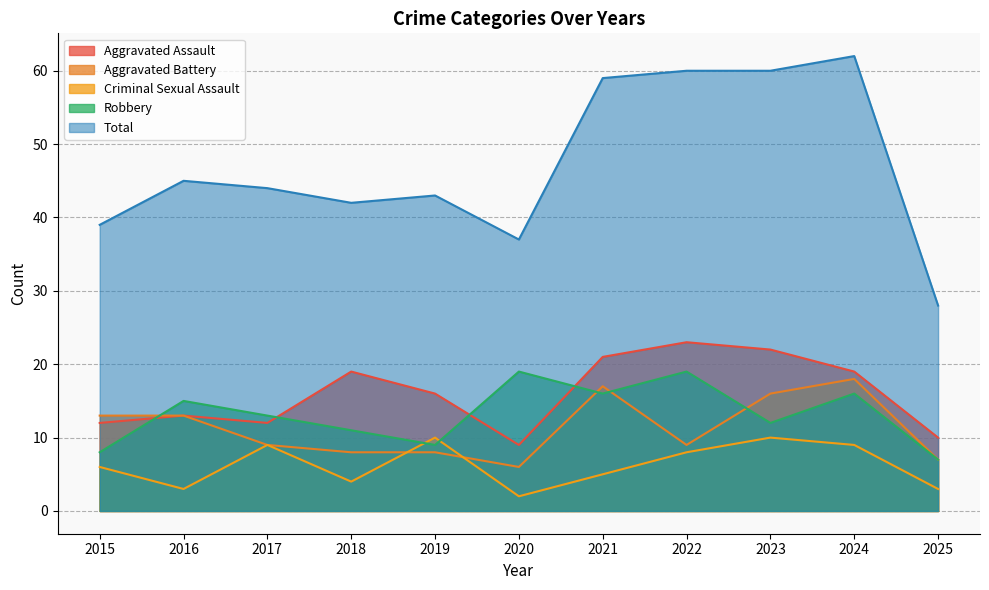

What is the difference between the Criminal Sexual Assault values at 2021 and 2022?

3